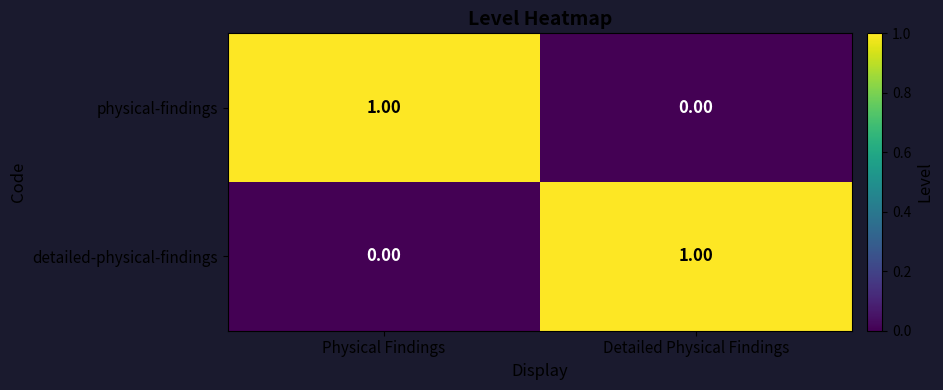

How many data points in detailed-physical-findings are less than 1?

1